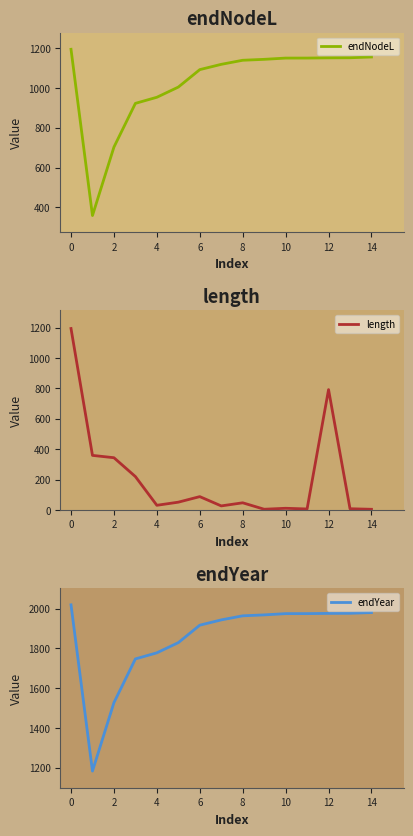

At how many categories does at least one series exceed 364?

15